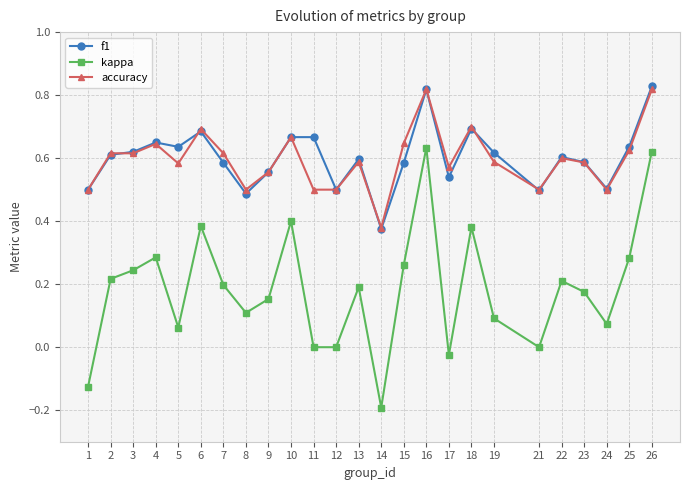

Is this an area chart (filled region under the line)?

No